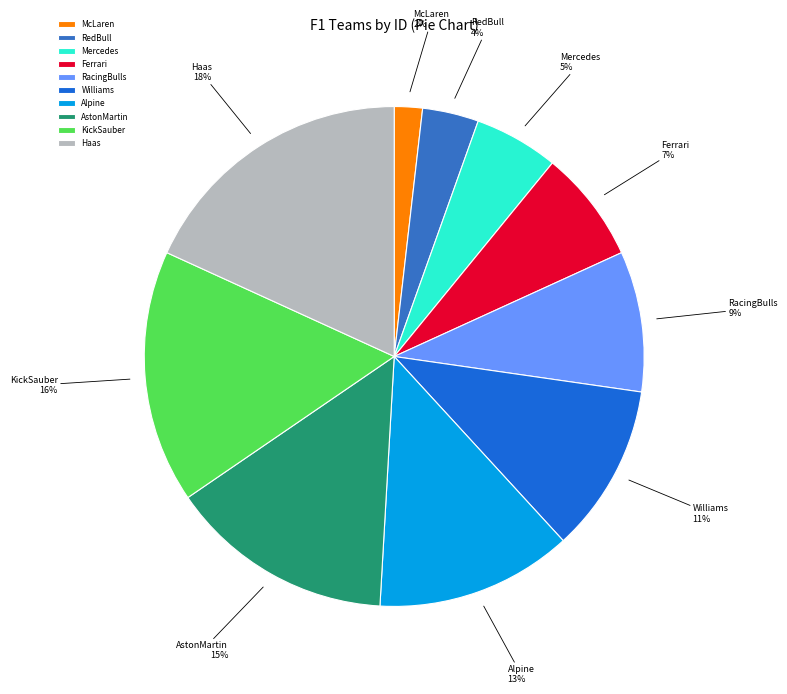

What percentage is the Alpine slice, to the nearest percent?

13%